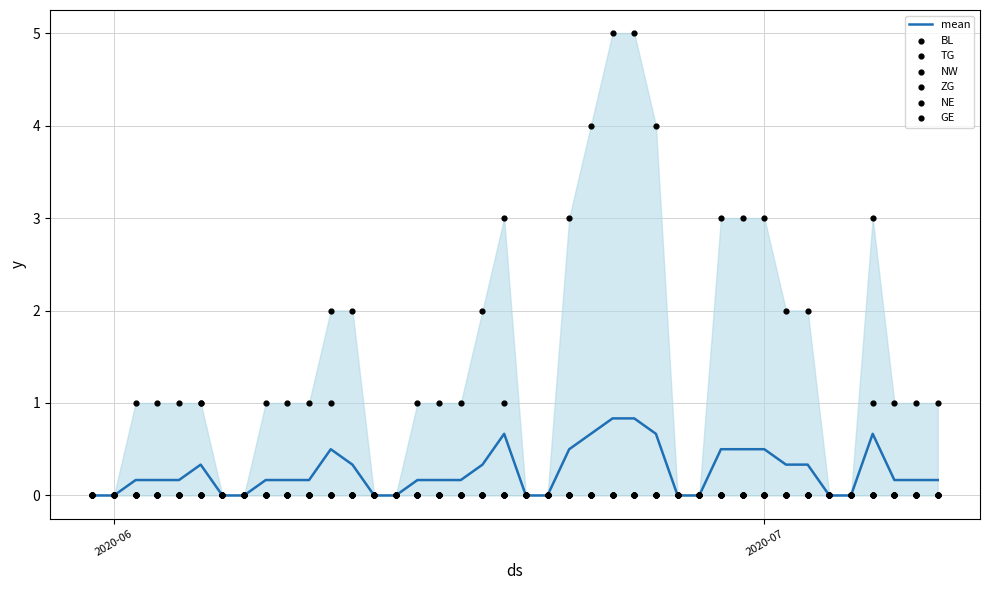

The value of mean at 2020-07 is 0.5. True or false?

True